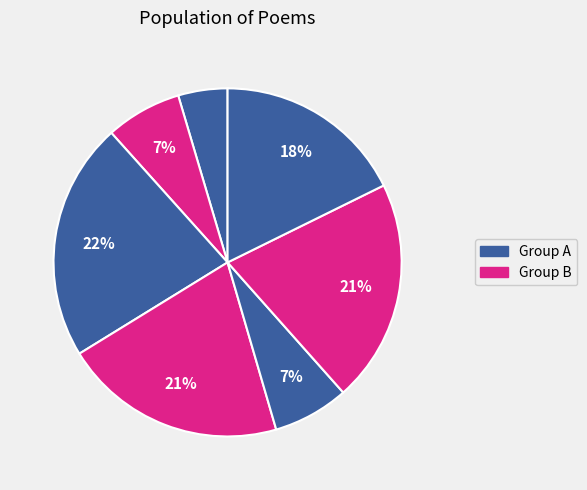

Count the number of slices in the pie.

7